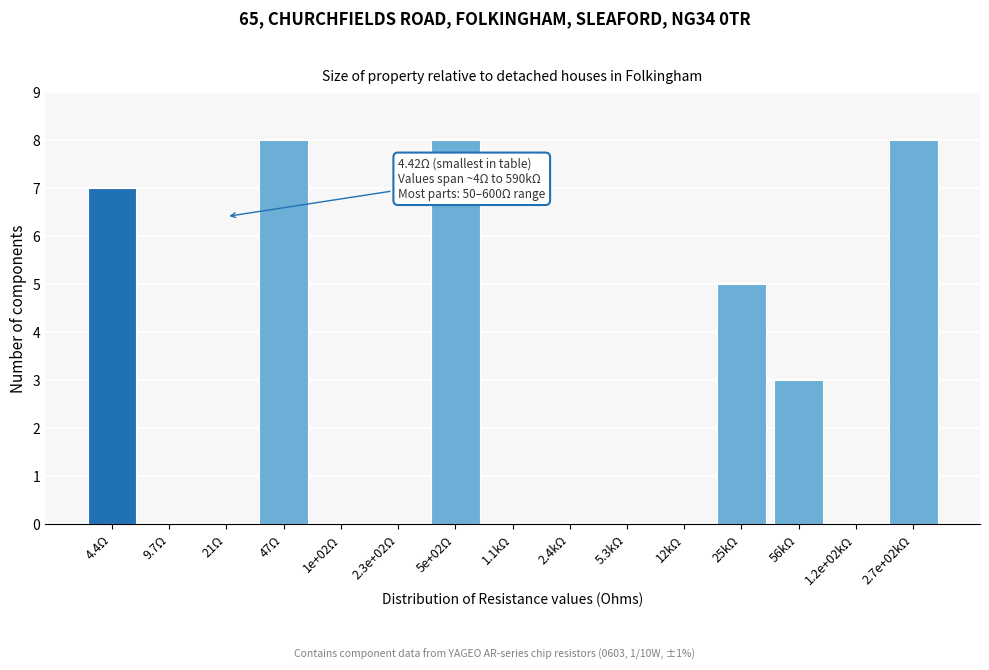

Reading left to right, what are all the values shown in this chart?

4.4Ω=7	9.7Ω=0	21Ω=0	47Ω=8	1e+02Ω=0	2.3e+02Ω=0	5e+02Ω=8	1.1kΩ=0	2.4kΩ=0	5.3kΩ=0	12kΩ=0	25kΩ=5	56kΩ=3	1.2e+02kΩ=0	2.7e+02kΩ=8